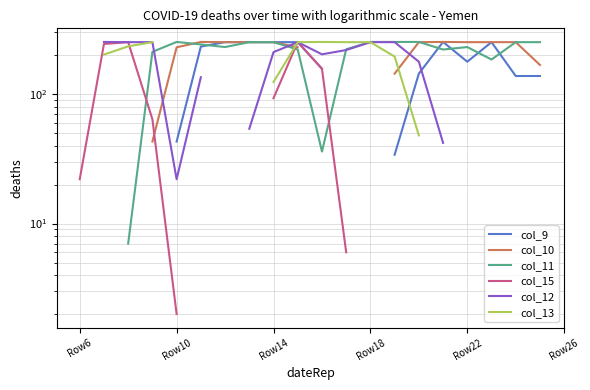

How many interior local valleys does the col_9 series have?

1